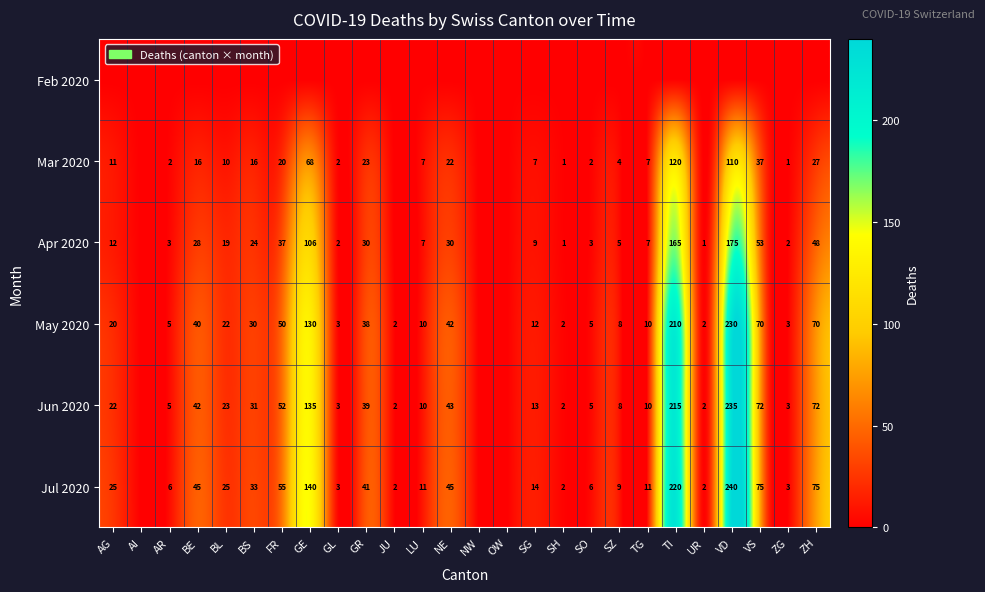

Count the number of data series in this chart.

6